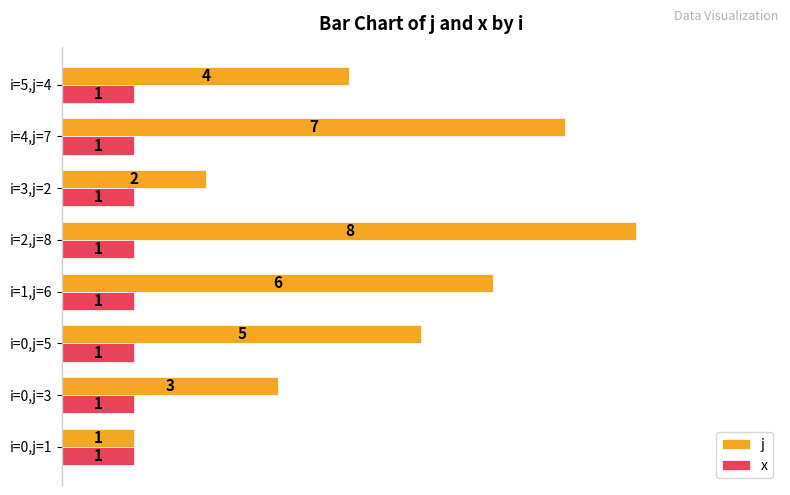

Which series has the largest range (max minus min)?

j